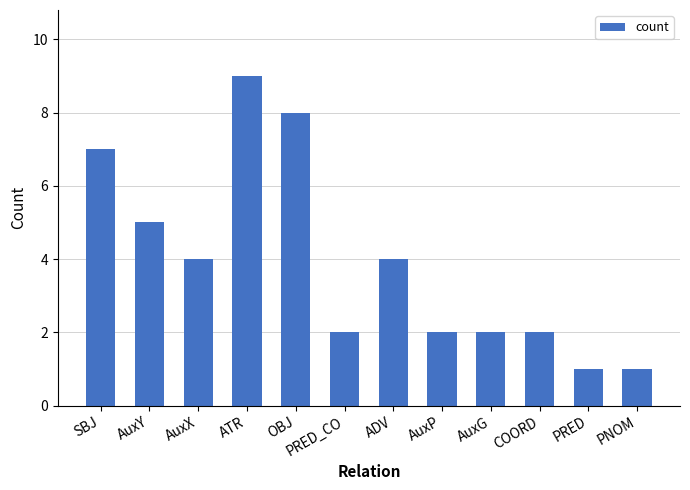

What is the greatest value displayed?

9